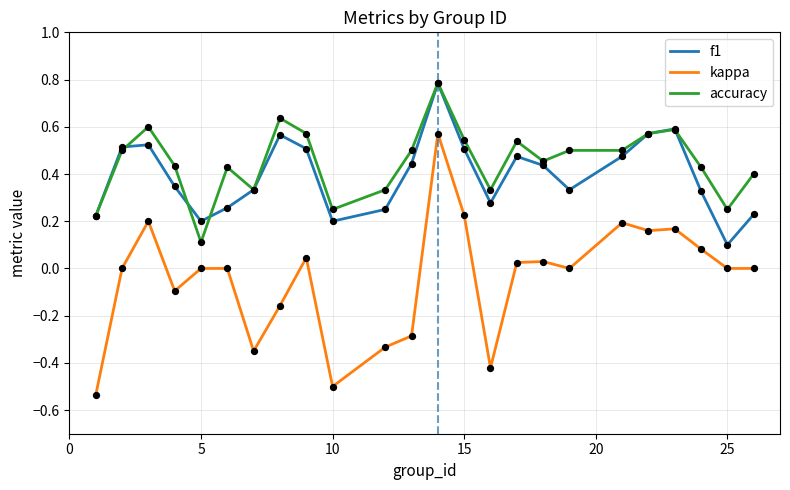

True or false: kappa and f1 cross at least once.

False